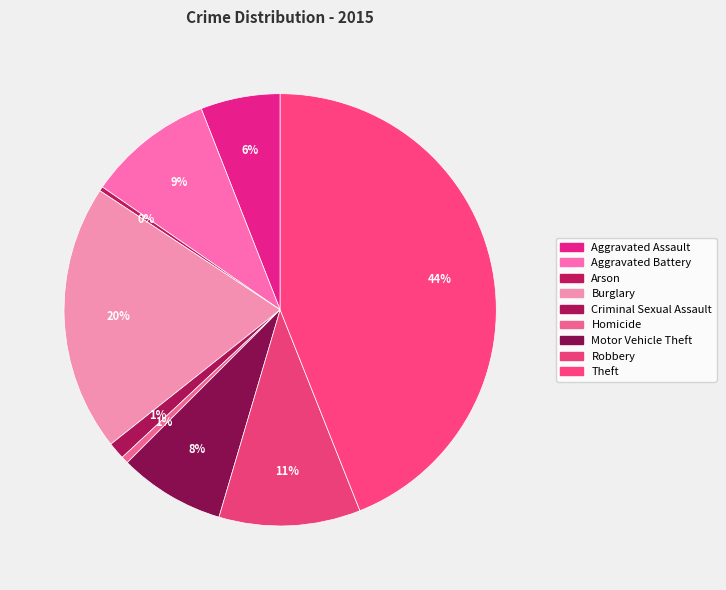

Is there any slice that represents more than half of the pie?

No